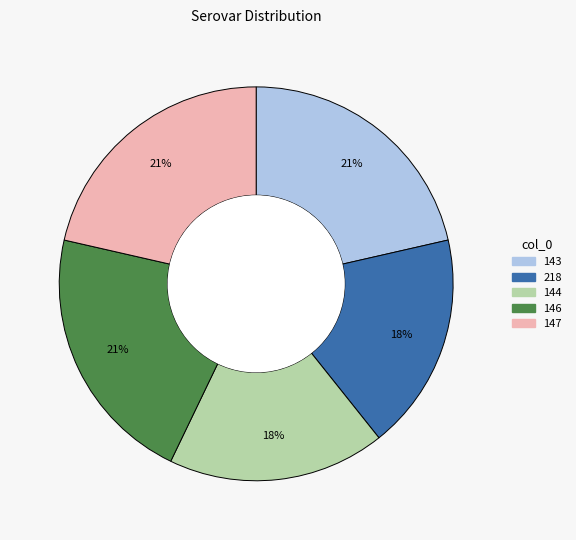

Approximately how many times larger is the value at 144 compared to 218?

1.0